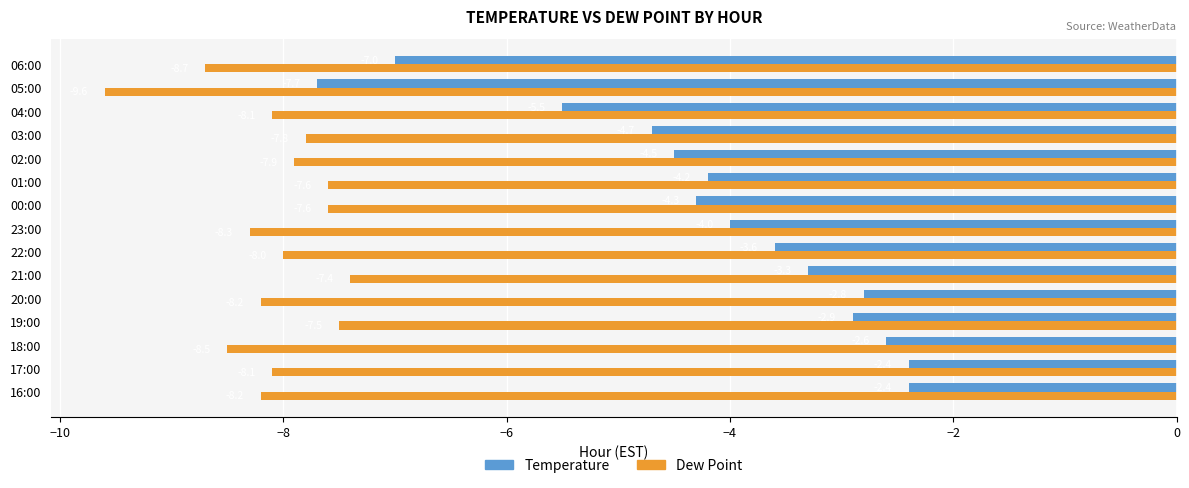

Is the value of Dew Point at 04:00 greater than the value of Temperature at 23:00?

No